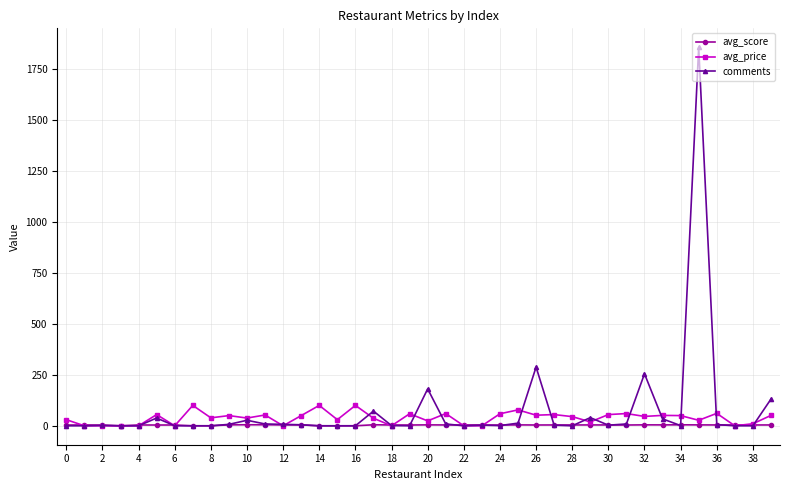

What is the maximum value for comments?

1856.0